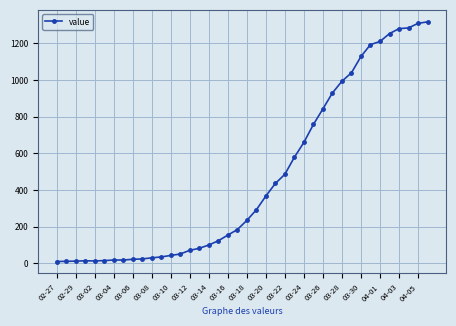

What is the difference between the maximum and minimum values?

1308